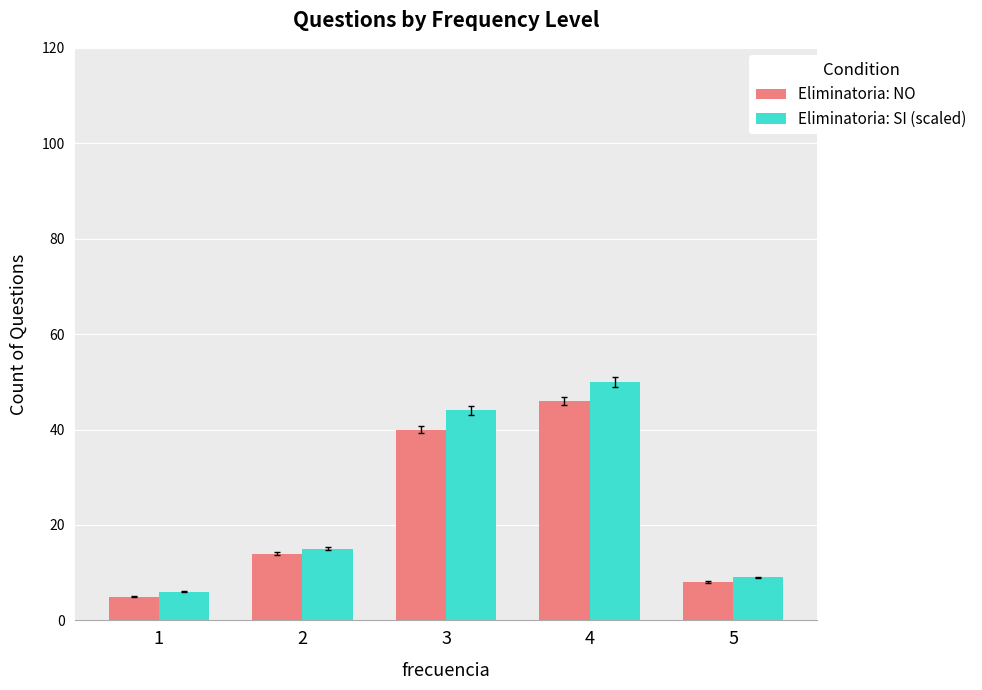

What are all the series names shown in the legend?

Eliminatoria: NO, Eliminatoria: SI (scaled)